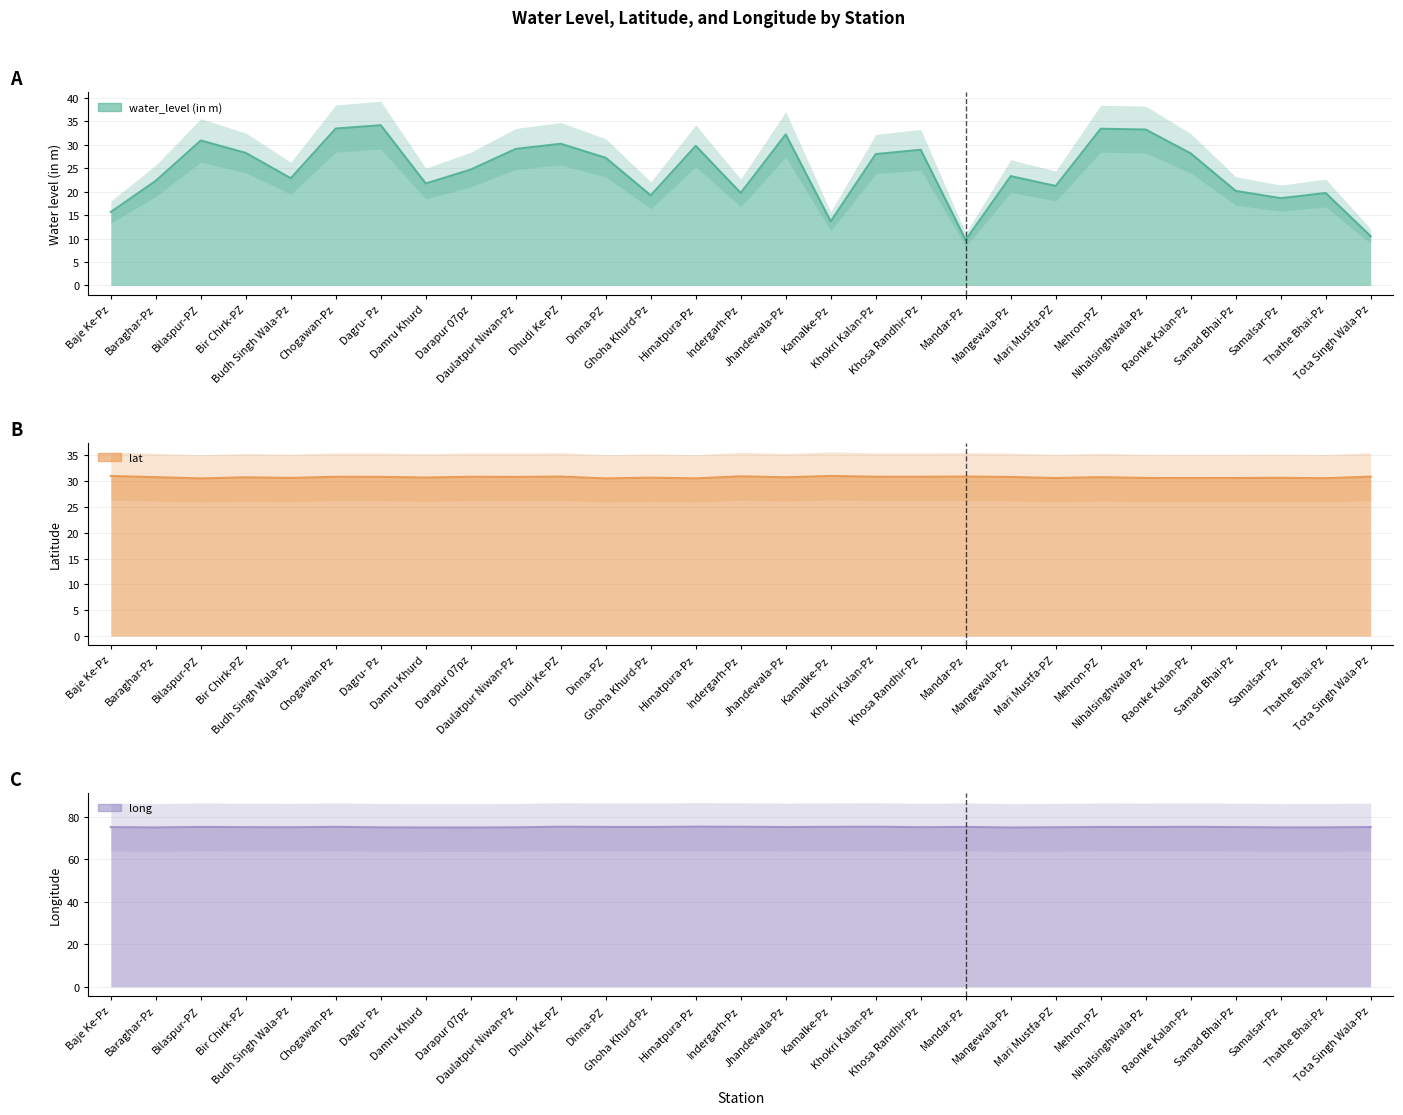

At how many categories does at least one series exceed 12?

29